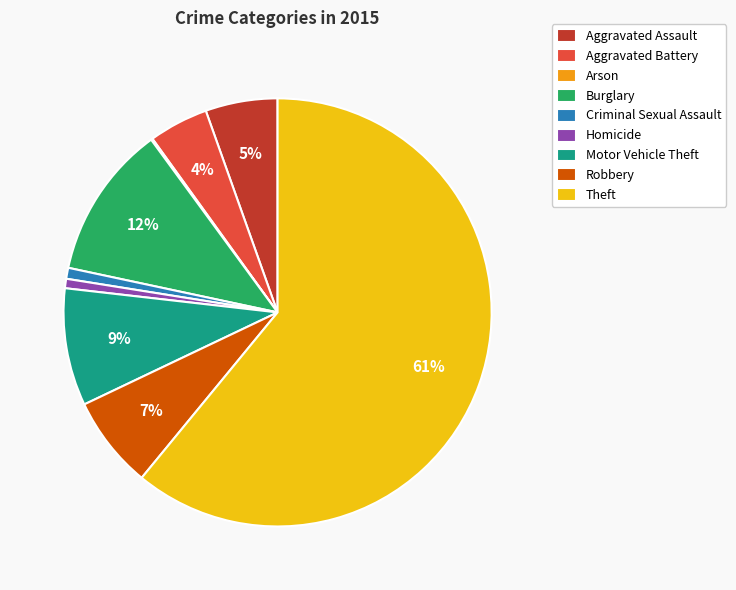

Between Robbery and Burglary, which is larger?

Burglary